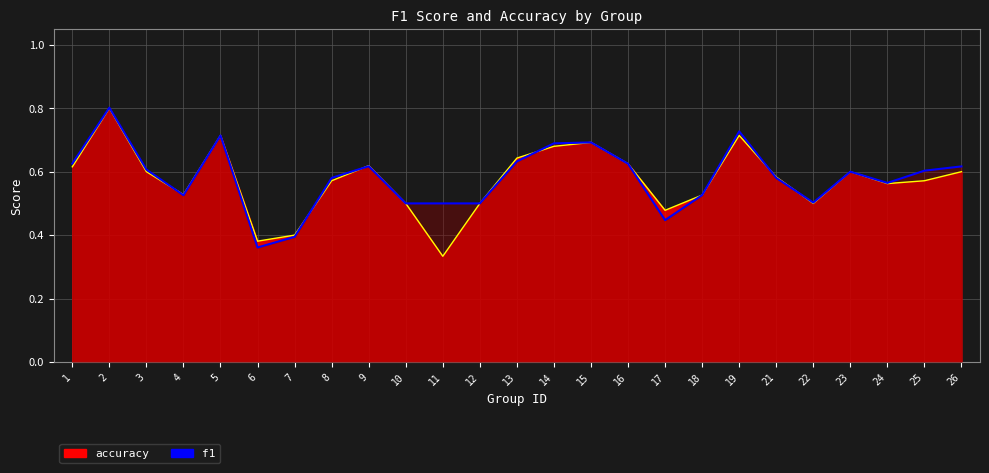

What are all the series names shown in the legend?

f1, accuracy